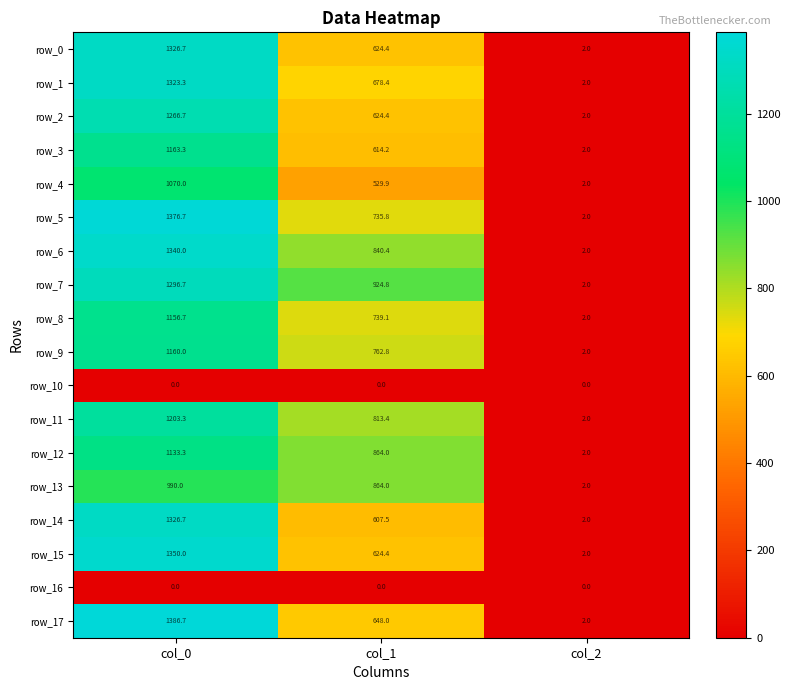

What is the sum of all row_3 values?

1779.5